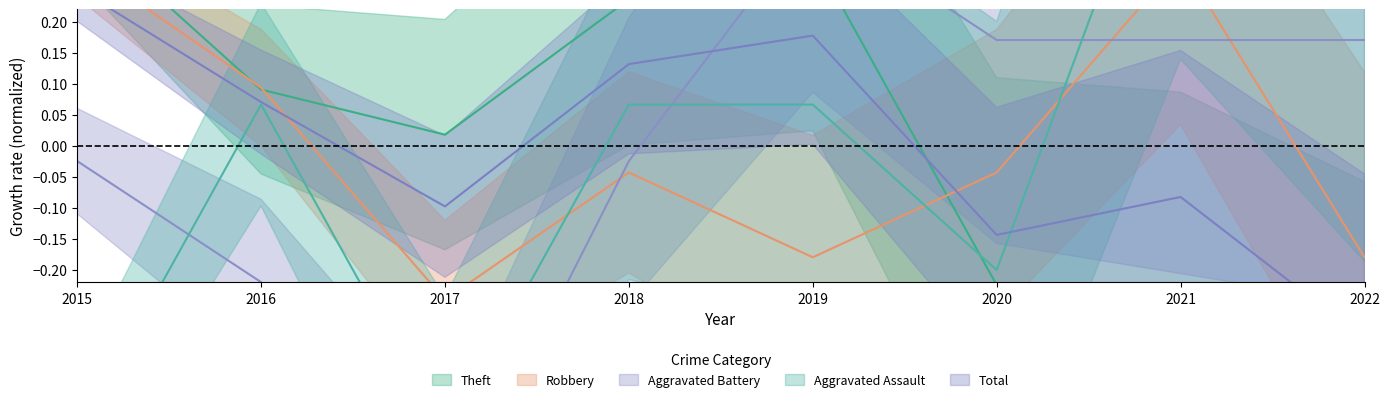

Rank the categories by Total value from lowest to highest.

2022, 2020, 2017, 2021, 2016, 2018, 2019, 2015